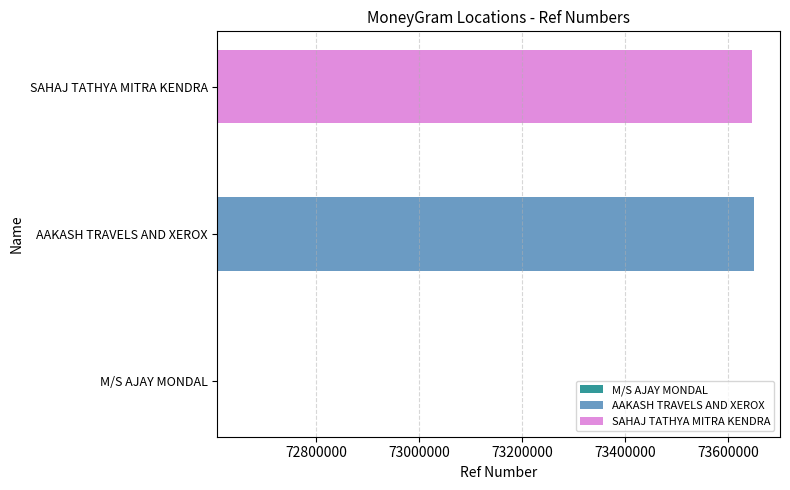

Between SAHAJ TATHYA MITRA KENDRA and M/S AJAY MONDAL, which is larger?

SAHAJ TATHYA MITRA KENDRA